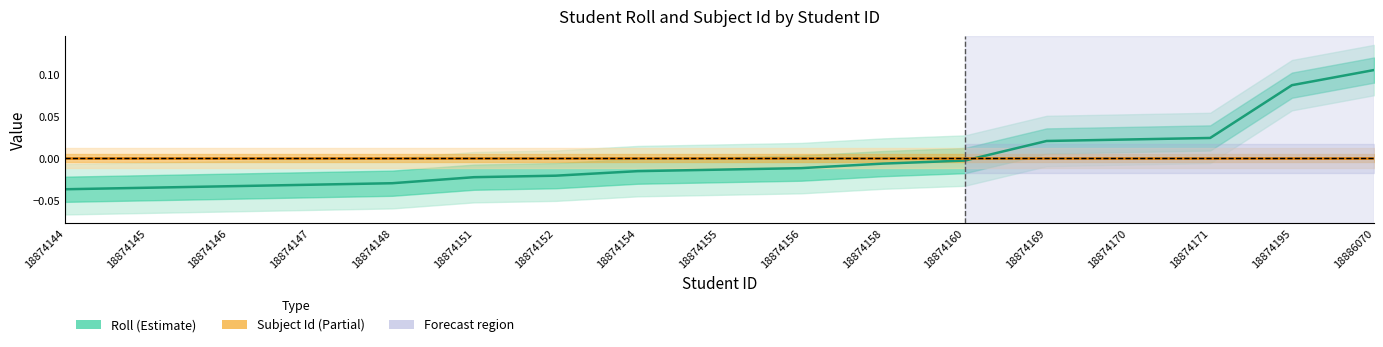

At which category is the sum across all series the highest?

18886070